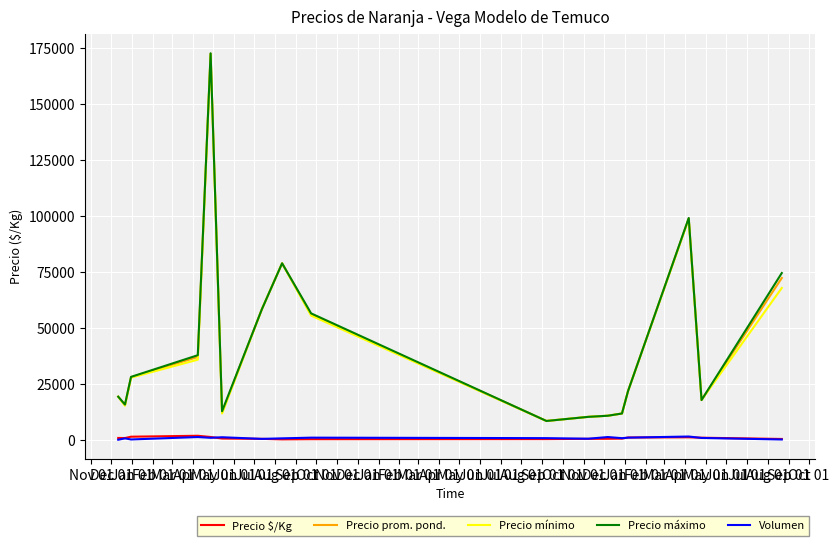

True or false: Precio máximo and Volumen intersect in this chart.

False